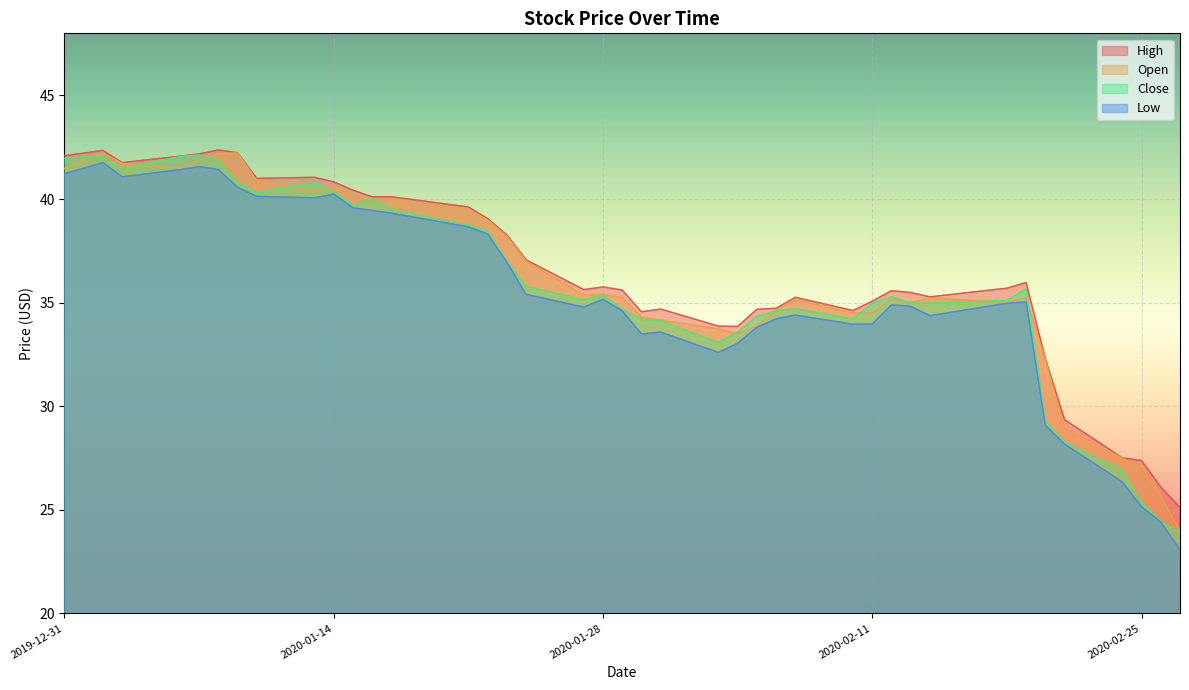

How many interior local valleys does the High series have?

7